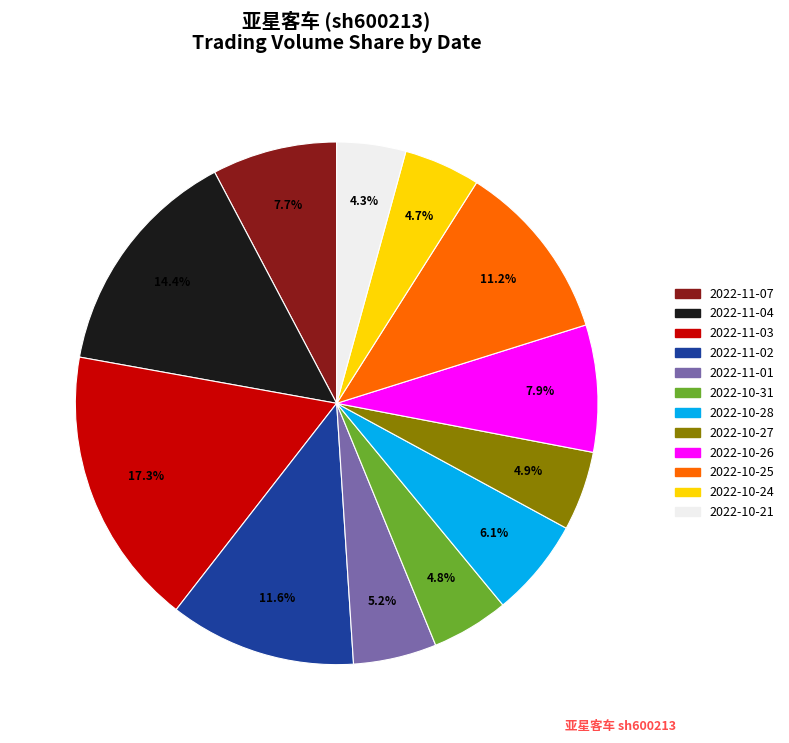

Between 2022-10-26 and 2022-10-24, which is larger?

2022-10-26